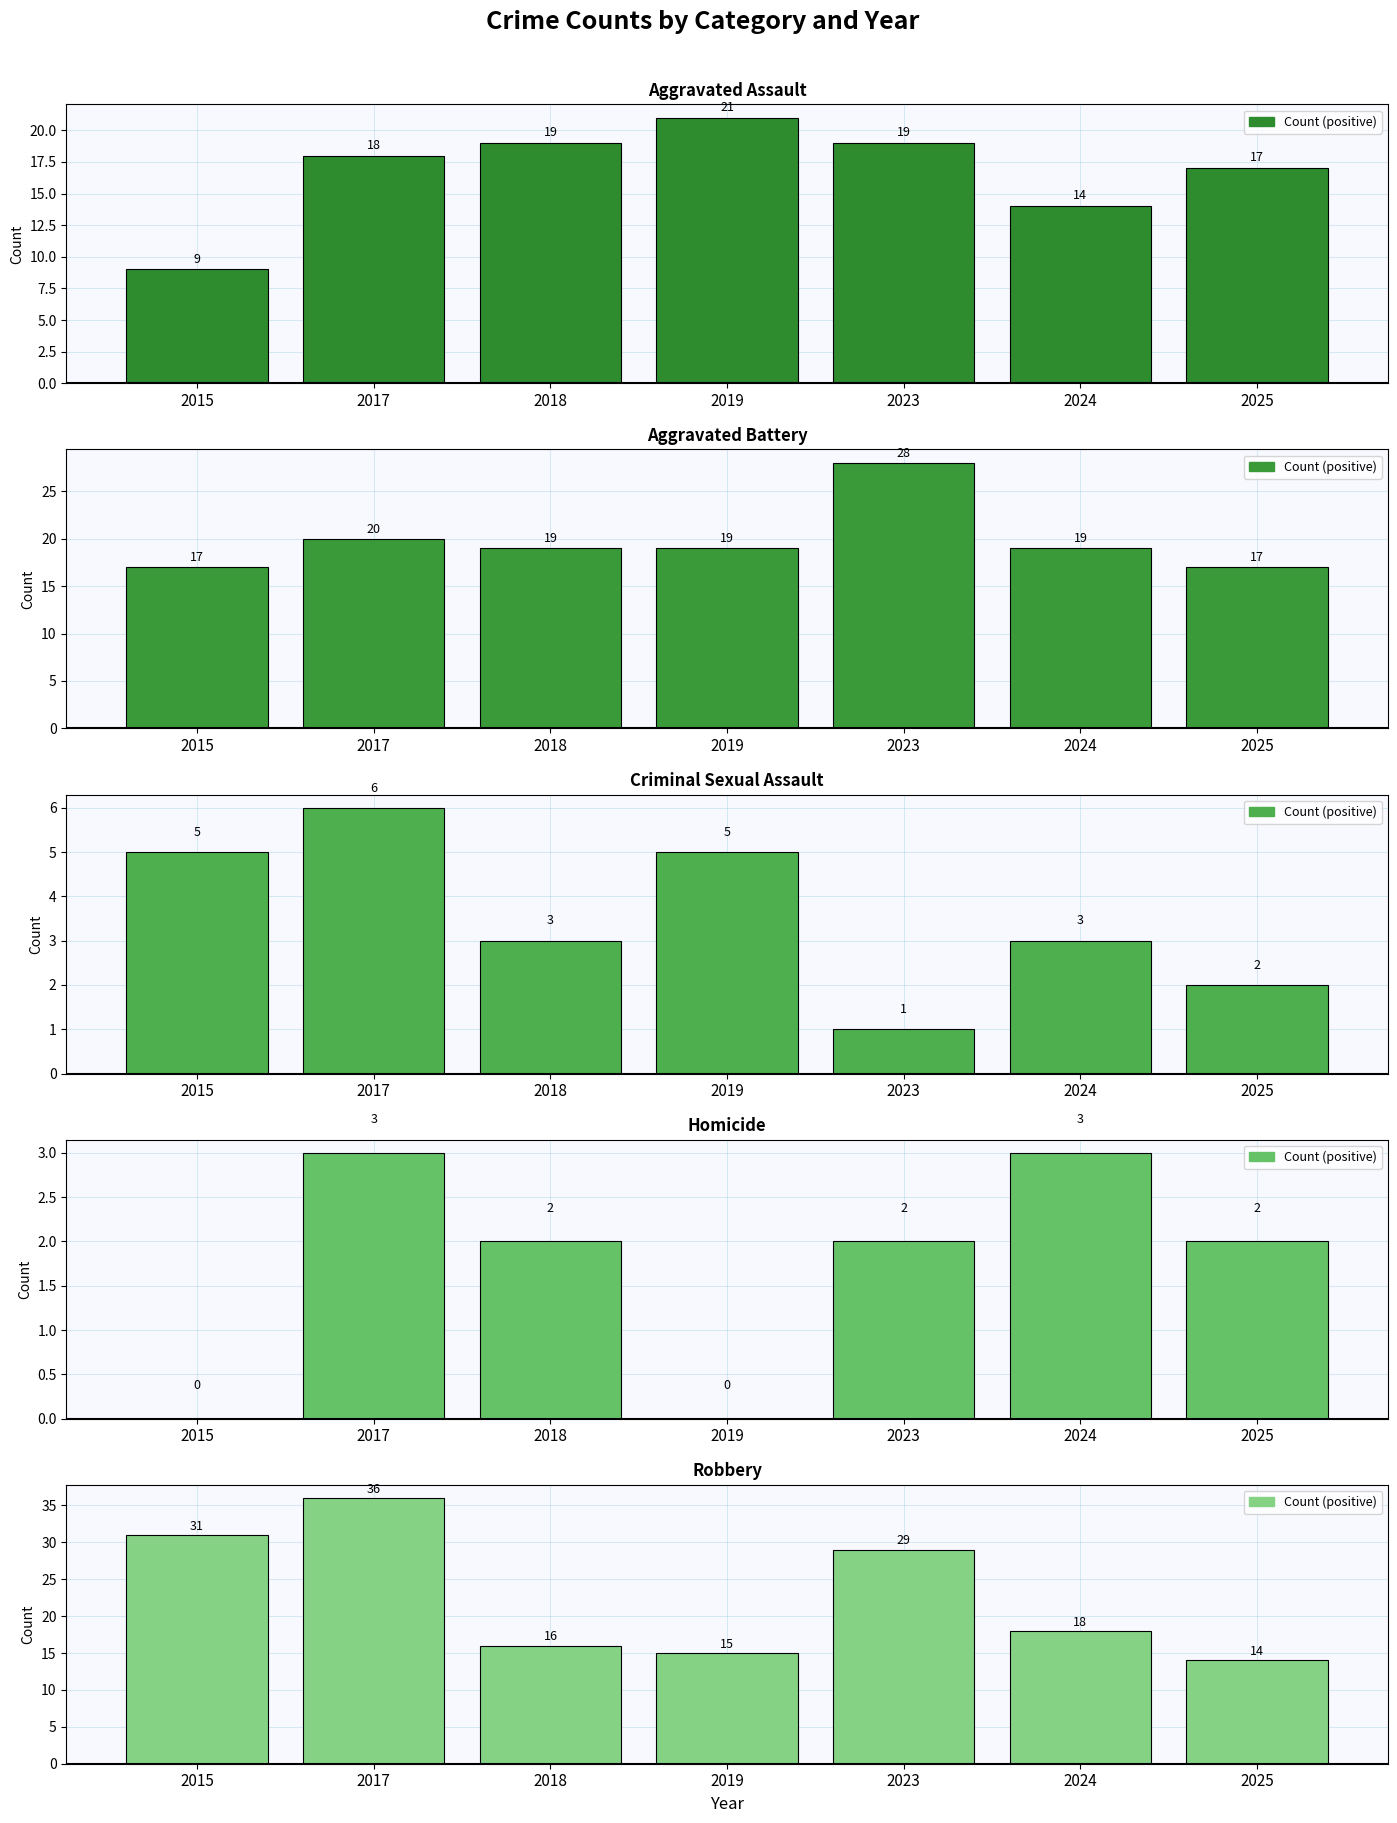

Count the number of data series in this chart.

5